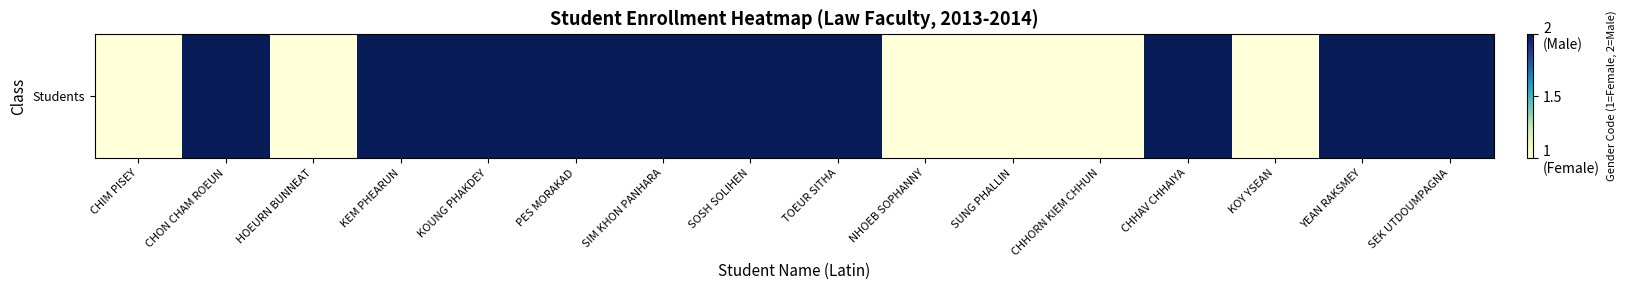

What is the ratio of the value at KEM PHEARUN to the value at YEAN RAKSMEY?

1.0